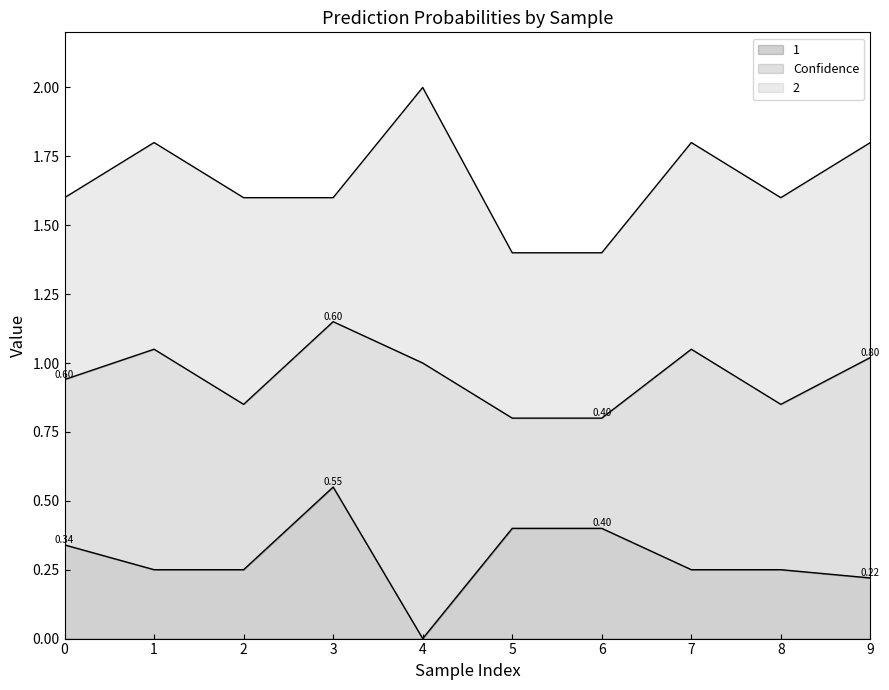

At which category is the sum across all series the highest?

4